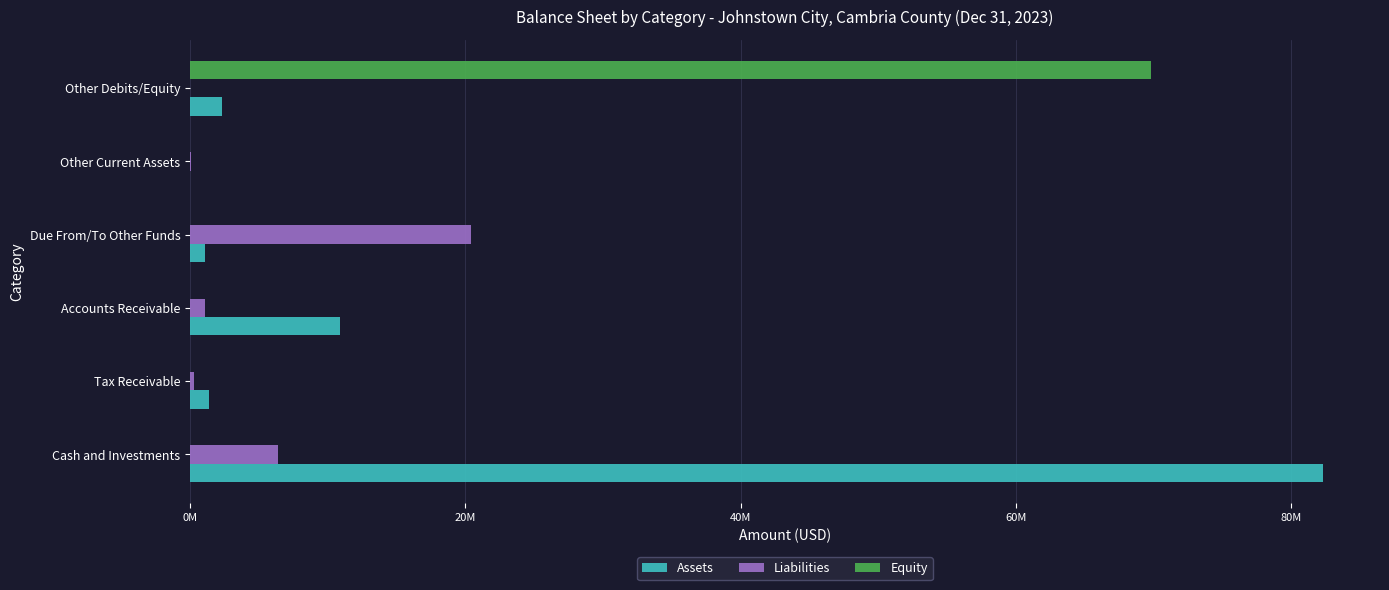

What are all the series names shown in the legend?

Assets, Liabilities, Equity